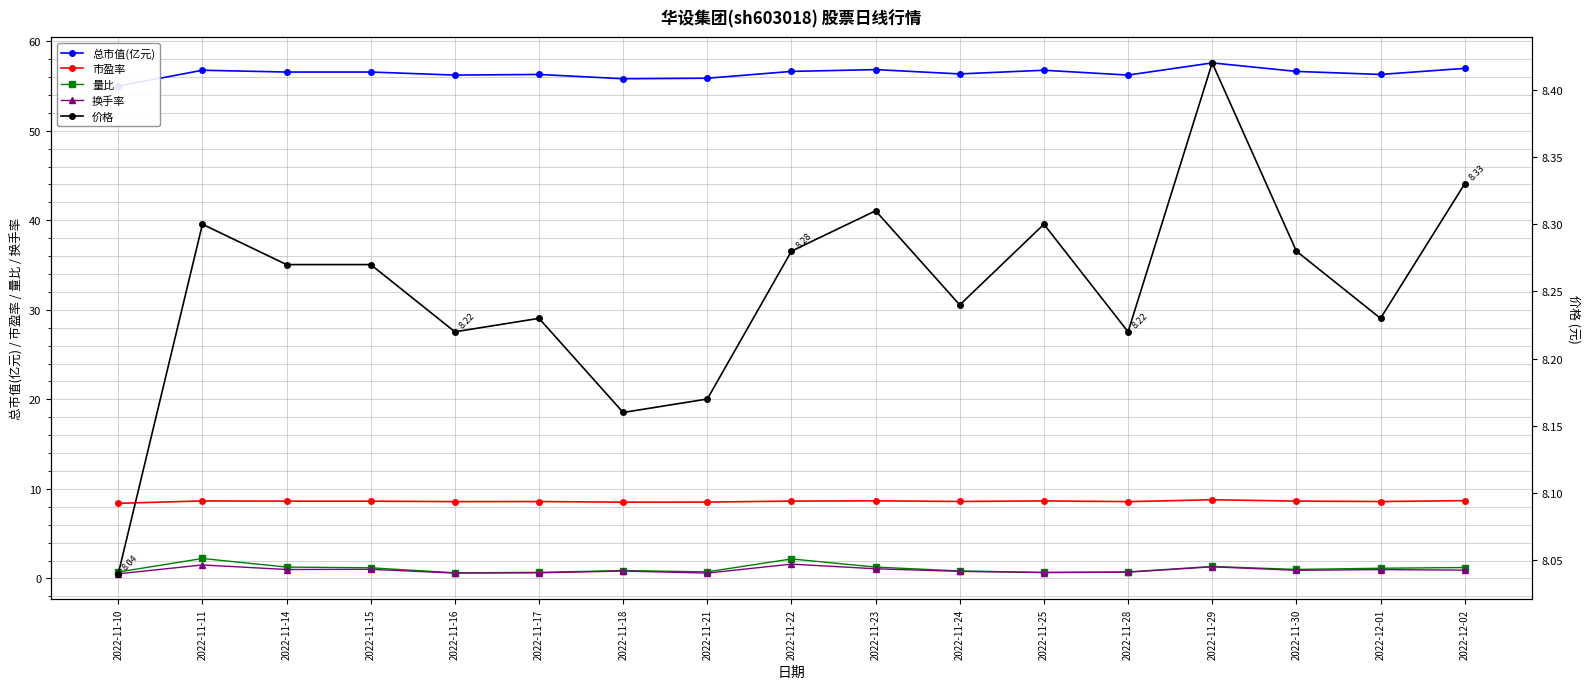

Reading left to right, transcribe all the data shown in this chart.

总市值(亿元): 55.0	56.8	56.5	56.5	56.2	56.3	55.8	55.9	56.6	56.8	56.3	56.8	56.2	57.6	56.6	56.3	57.0
市盈率: 8.4	8.7	8.6	8.6	8.6	8.6	8.5	8.5	8.6	8.7	8.6	8.7	8.6	8.8	8.6	8.6	8.7
量比: 0.7	2.2	1.3	1.2	0.6	0.7	0.9	0.7	2.2	1.3	0.8	0.7	0.7	1.3	1.0	1.1	1.2
换手率: 0.5	1.5	1.0	1.0	0.6	0.6	0.8	0.6	1.6	1.1	0.8	0.7	0.7	1.3	0.9	1.0	0.9
价格: 8.0	8.3	8.3	8.3	8.2	8.2	8.2	8.2	8.3	8.3	8.2	8.3	8.2	8.4	8.3	8.2	8.3